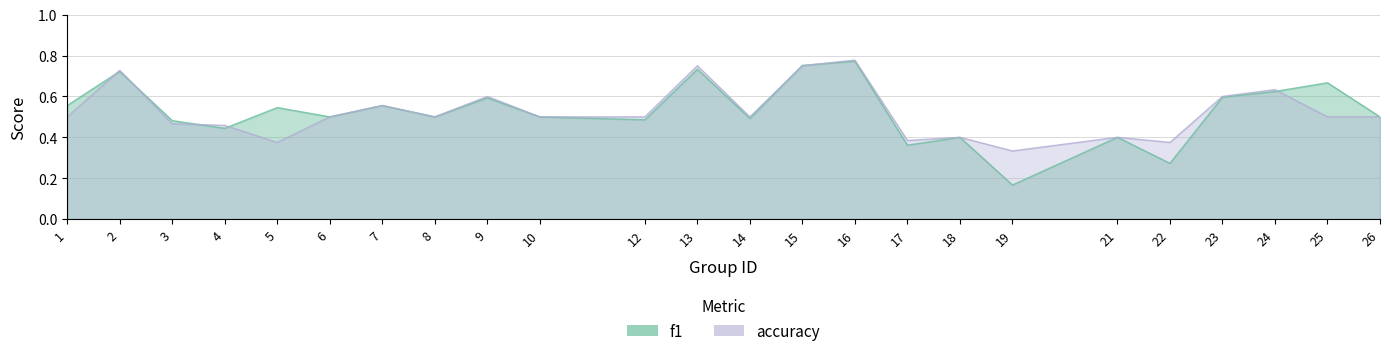

List the series in order of their peak value, lowest first.

f1, accuracy